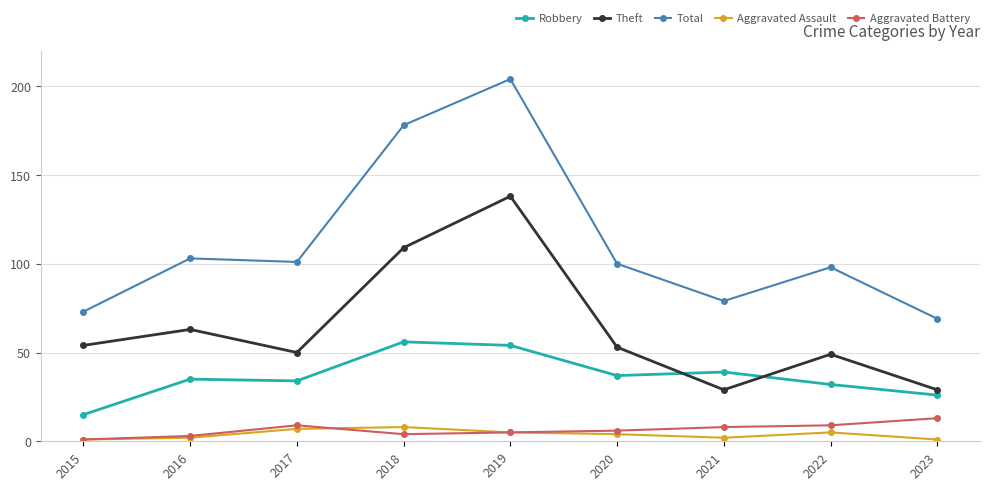

The value of Theft at 2015 is 33. True or false?

False